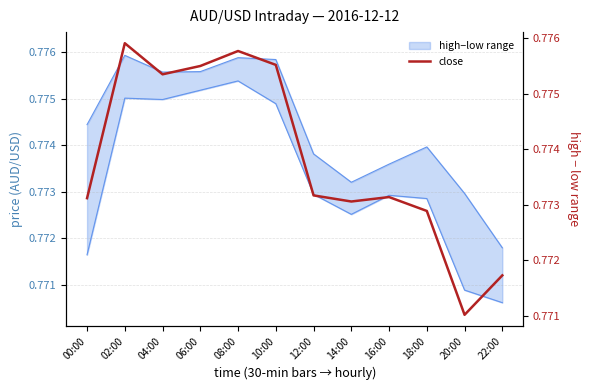

Reading left to right, extract all data points from this chart.

00:00=0.8	02:00=0.8	04:00=0.8	06:00=0.8	08:00=0.8	10:00=0.8	12:00=0.8	14:00=0.8	16:00=0.8	18:00=0.8	20:00=0.8	22:00=0.8